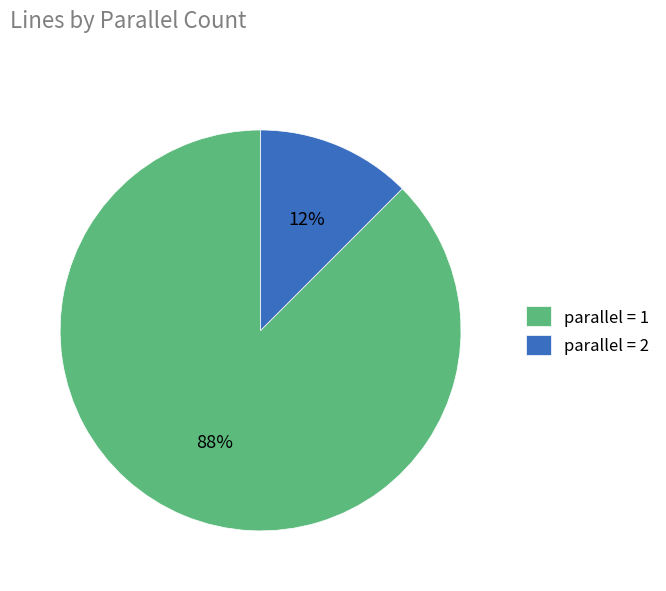

How many slices are in this pie chart?

2